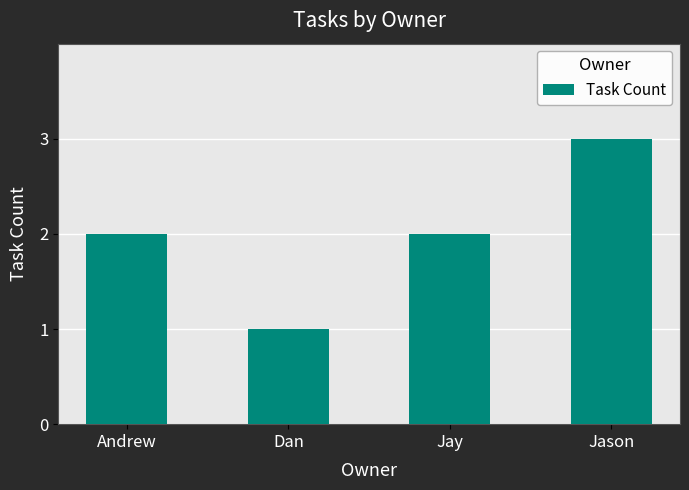

What is the greatest value displayed?

3